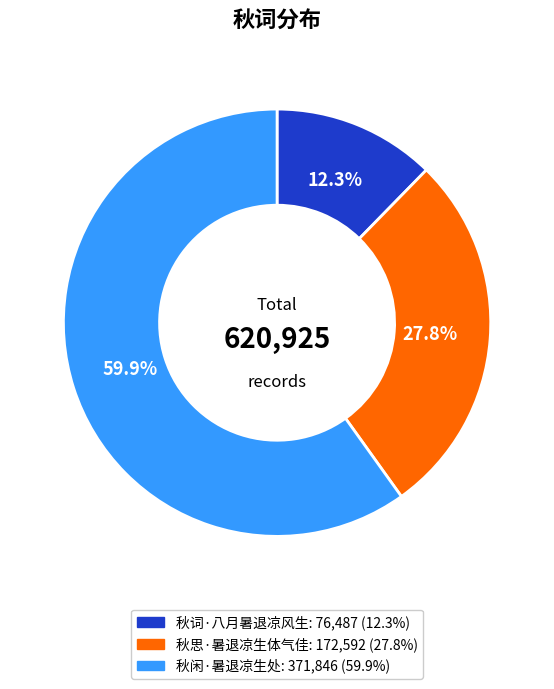

Which has a higher value, 秋词·八月暑退凉风生 or 秋闲·暑退凉生处?

秋闲·暑退凉生处